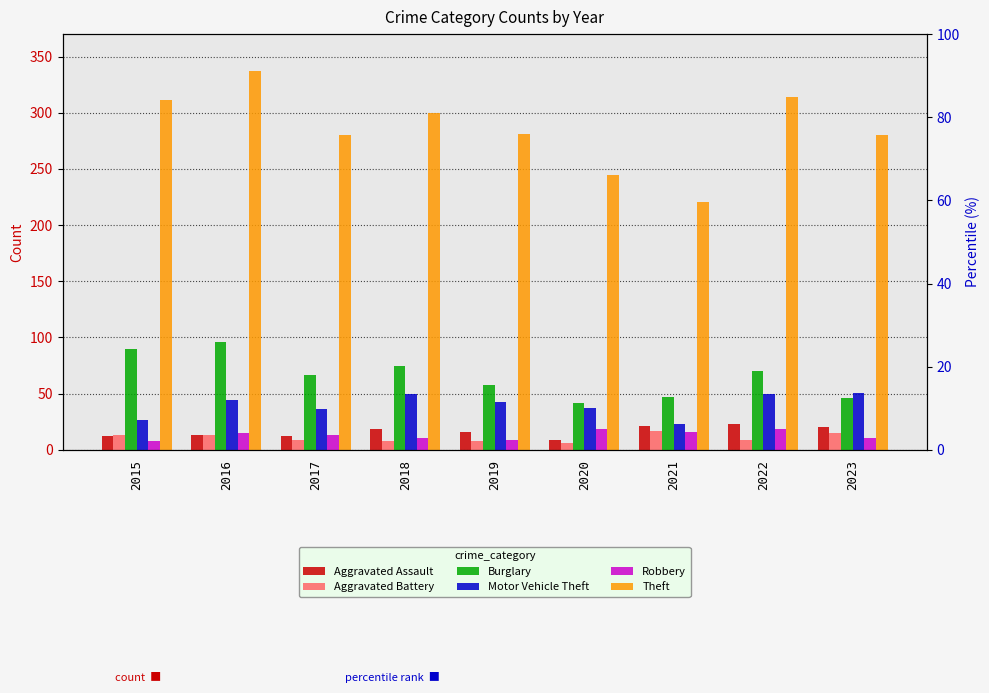

Reading left to right, transcribe all the data shown in this chart.

Aggravated Assault: 12	13	12	19	16	9	21	23	20
Aggravated Battery: 13	13	9	8	8	6	17	9	15
Burglary: 90	96	67	75	58	42	47	70	46
Motor Vehicle Theft: 27	44	36	50	43	37	23	50	51
Robbery: 8	15	13	11	9	19	16	19	11
Theft: 311	337	280	300	281	245	221	314	280